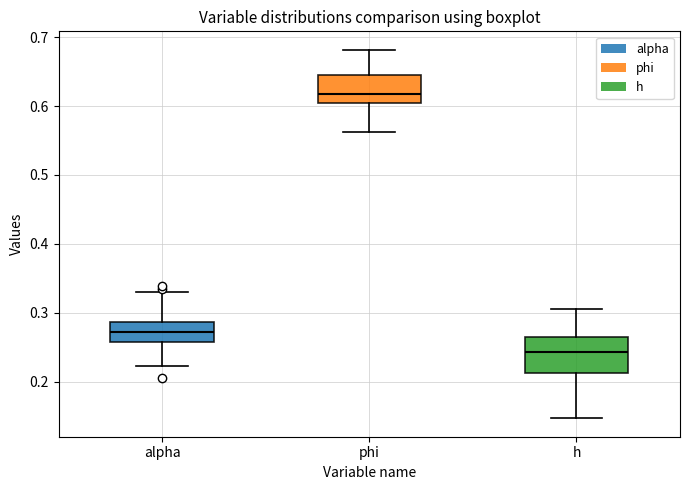

Where is the upper edge of the box for phi on the y-axis? The values are not printed on the chart, so give them approximately, as read against the axis.

0.64